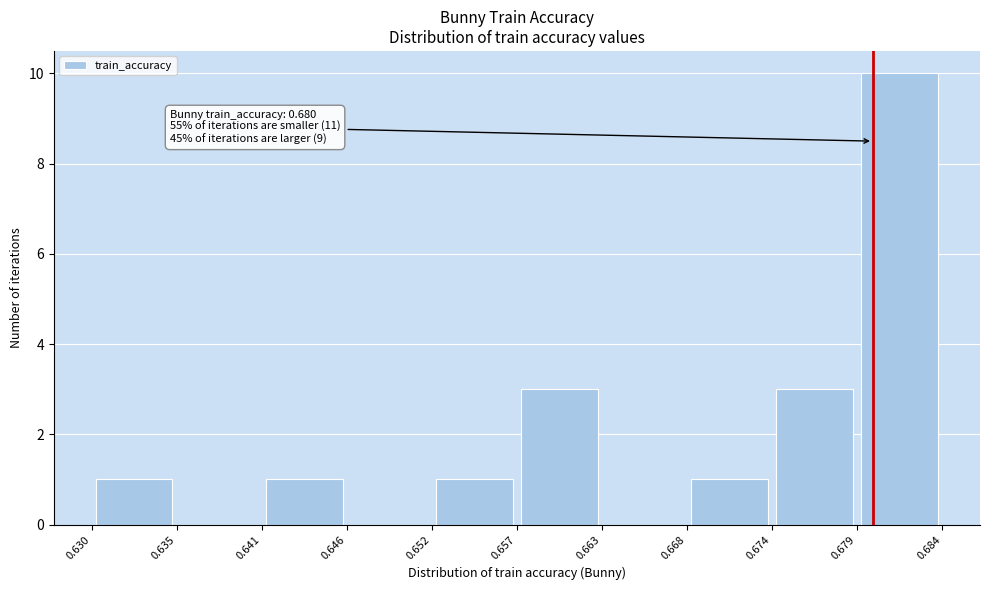

Which range on the x-axis has the tallest bar?

0.679 to 0.684